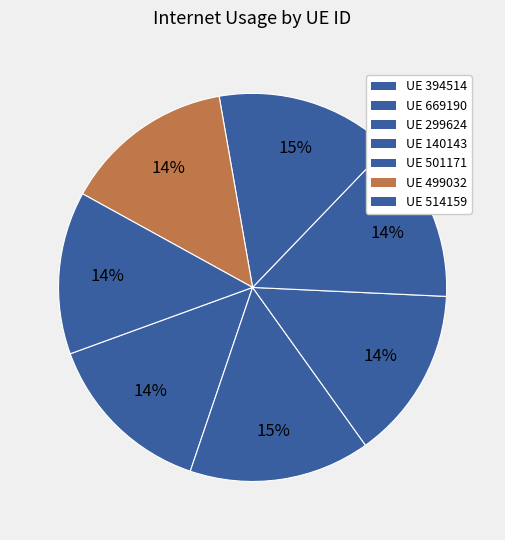

How many segments does this pie chart have?

7